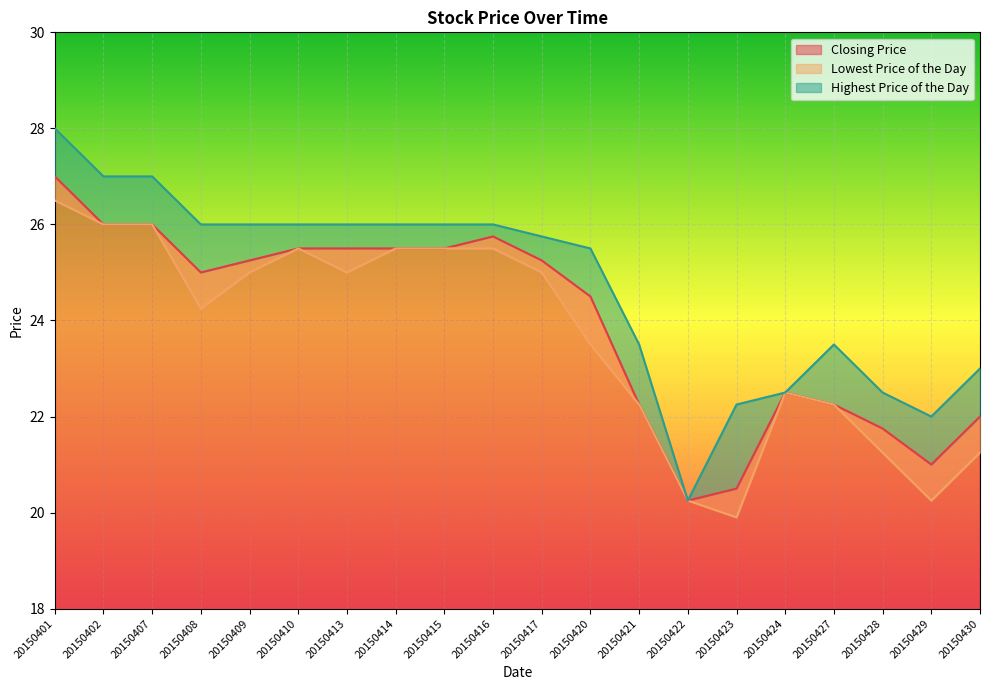

What is the total value across all series at 20150420?

73.5